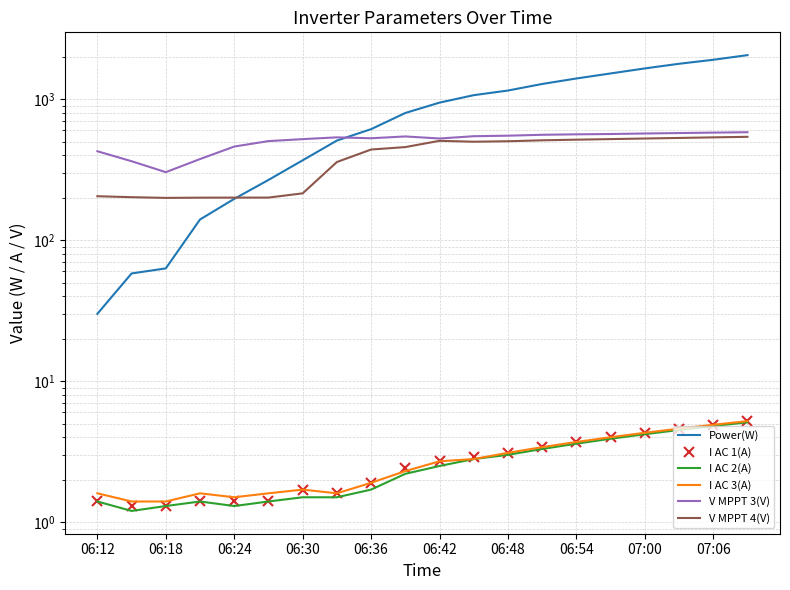

How many data points does each series have?

20